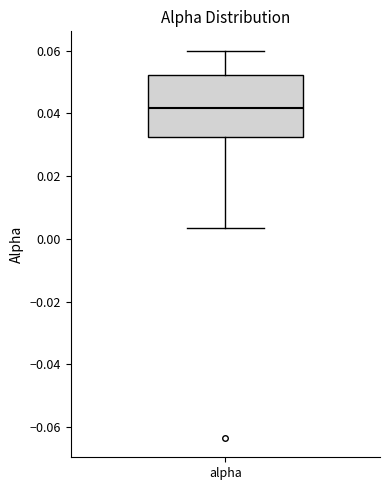

Where is the upper edge of the box for alpha on the y-axis? The values are not printed on the chart, so give them approximately, as read against the axis.

0.052